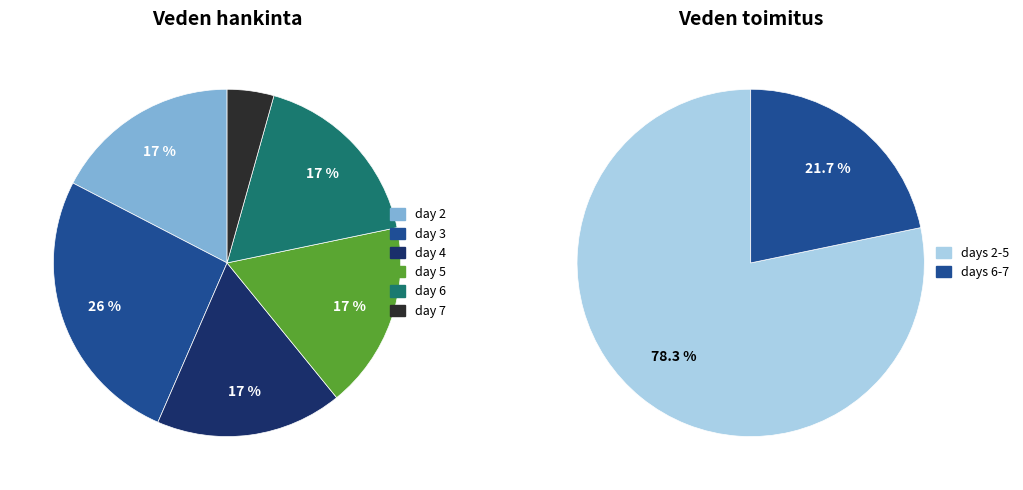

To the nearest percent, what is the average slice percentage?

17%